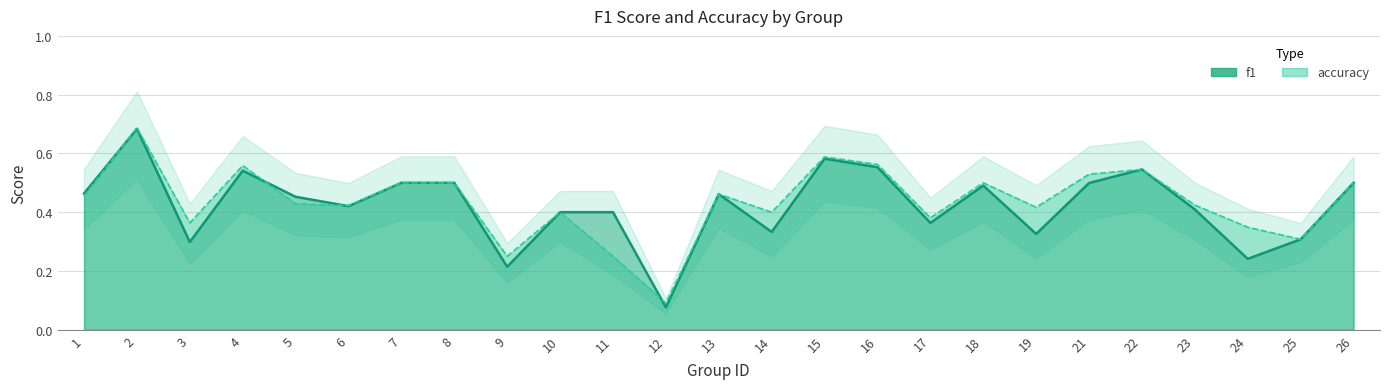

How many lines are shown in the chart?

2